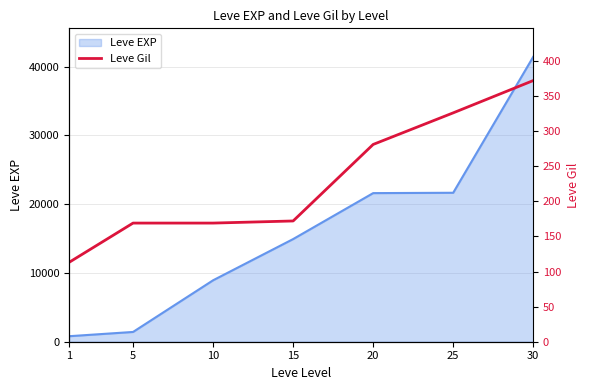

Approximately how many times larger is the value at 5 compared to 1?

1.5